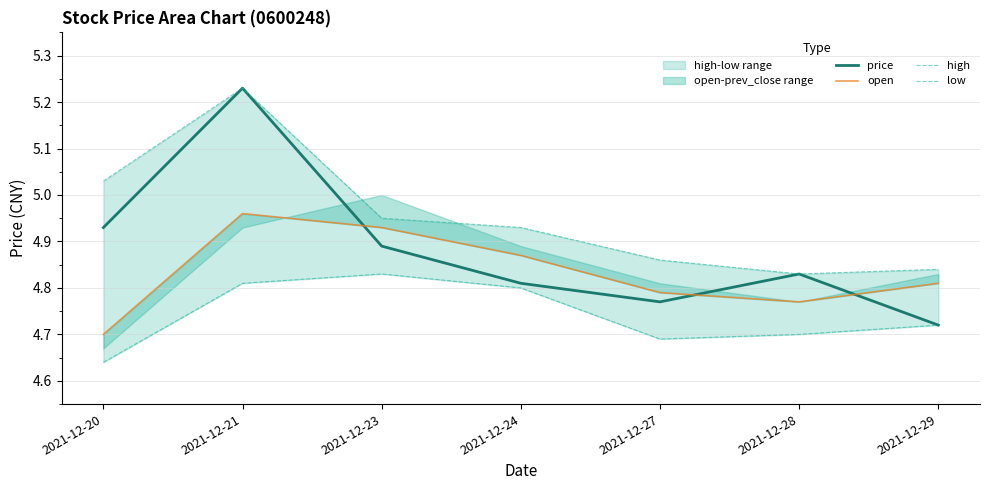

True or false: price and low intersect in this chart.

False